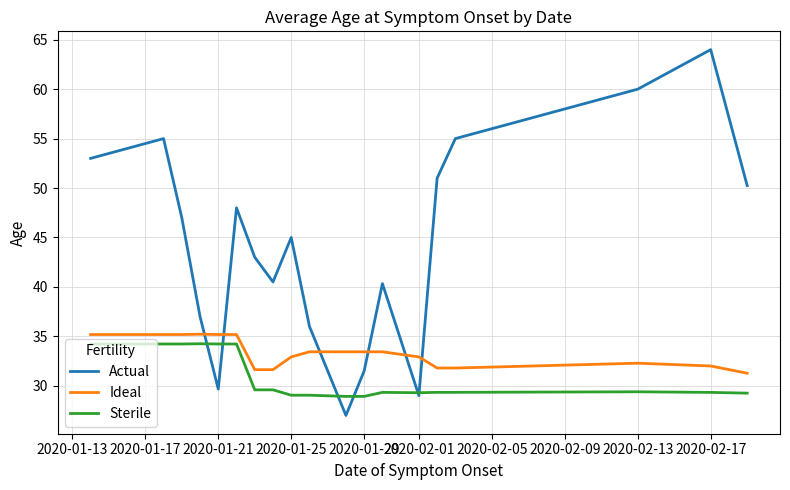

Which series has the largest total across all categories?

Actual